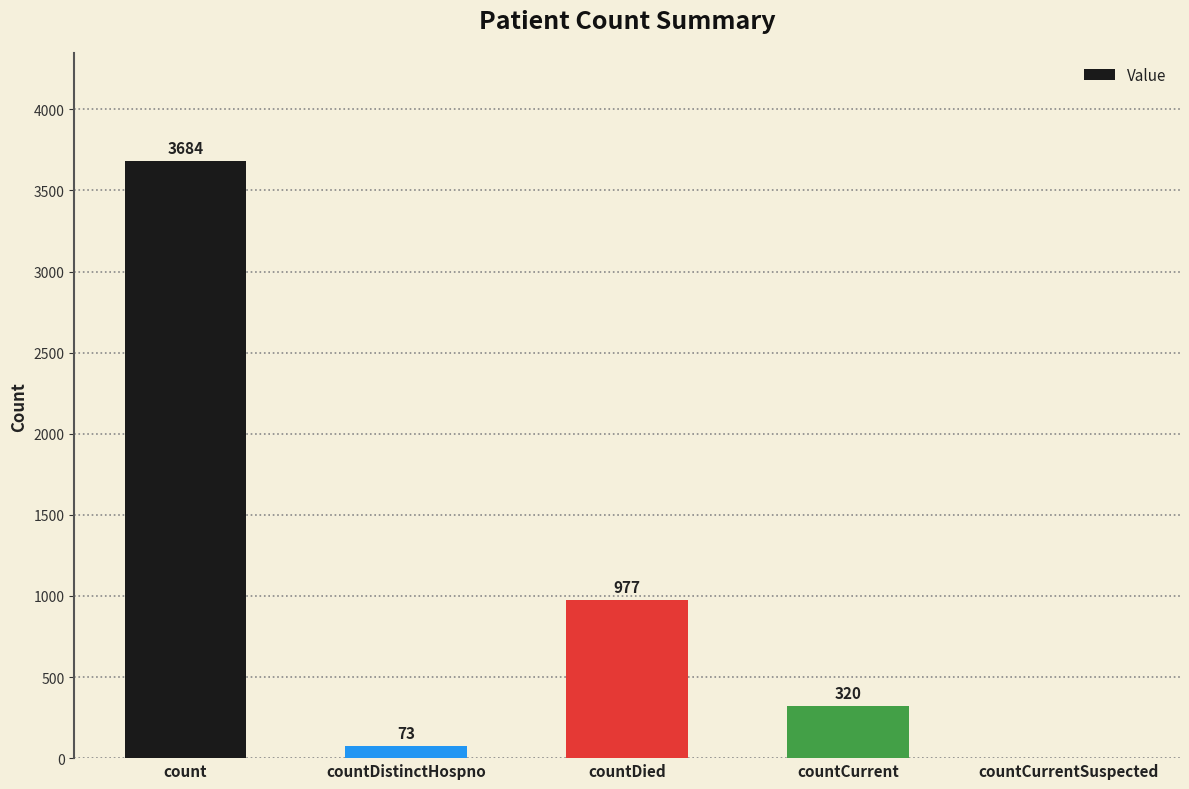

Between countCurrentSuspected and count, which is larger?

count